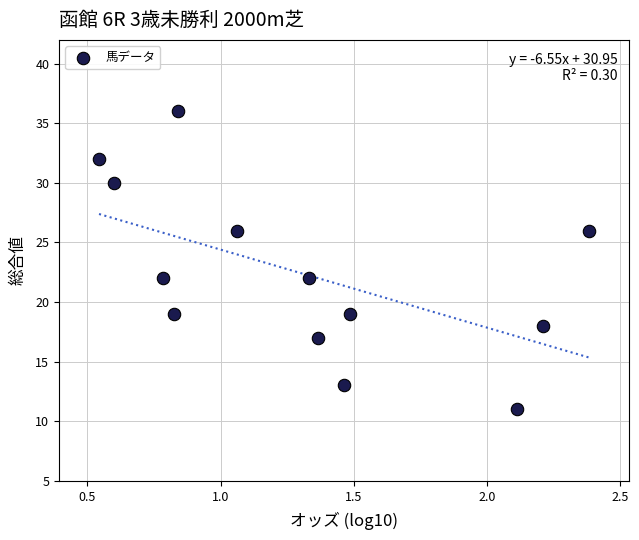

How many data points are displayed?

13